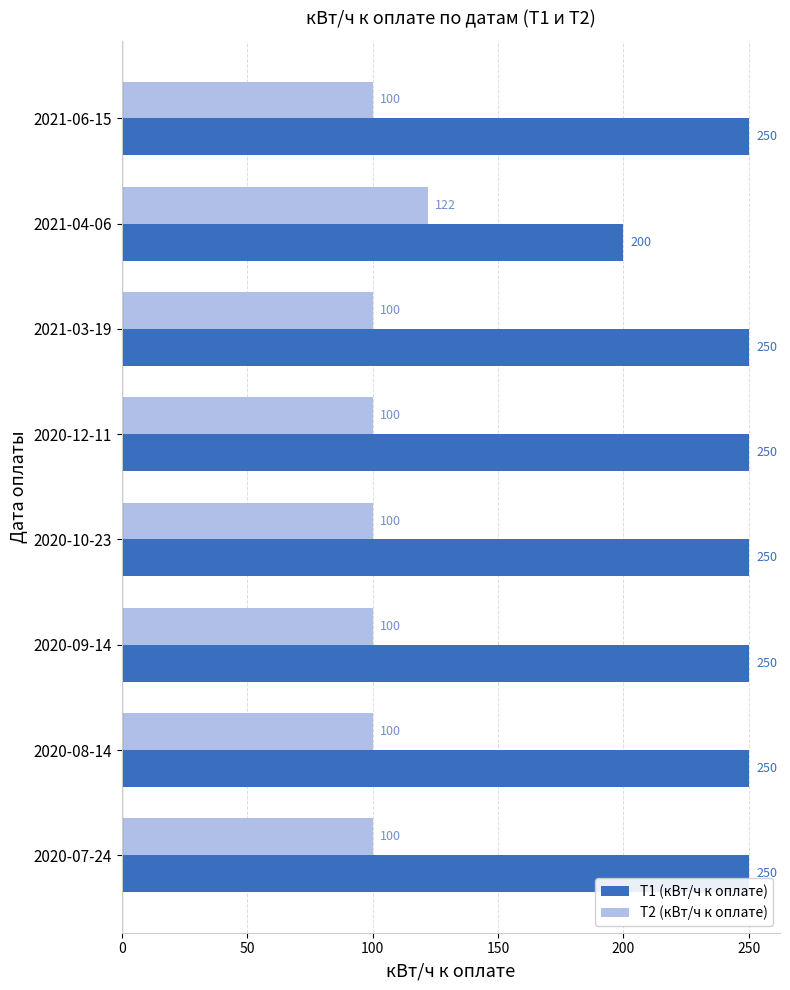

What is the lowest value of the Т2 (кВт/ч к оплате) series?

100